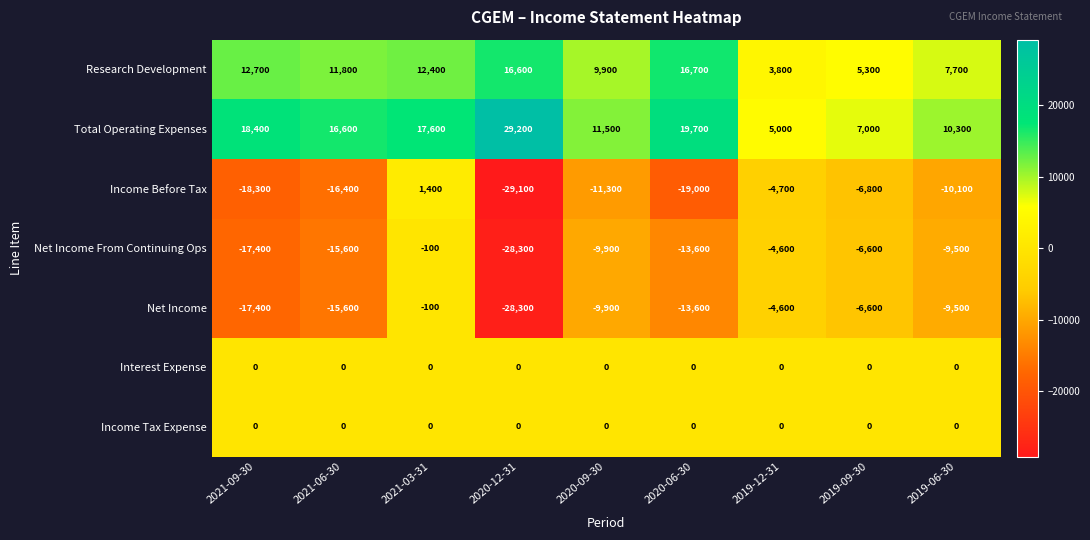

How many negative values does the Income Before Tax series have?

8